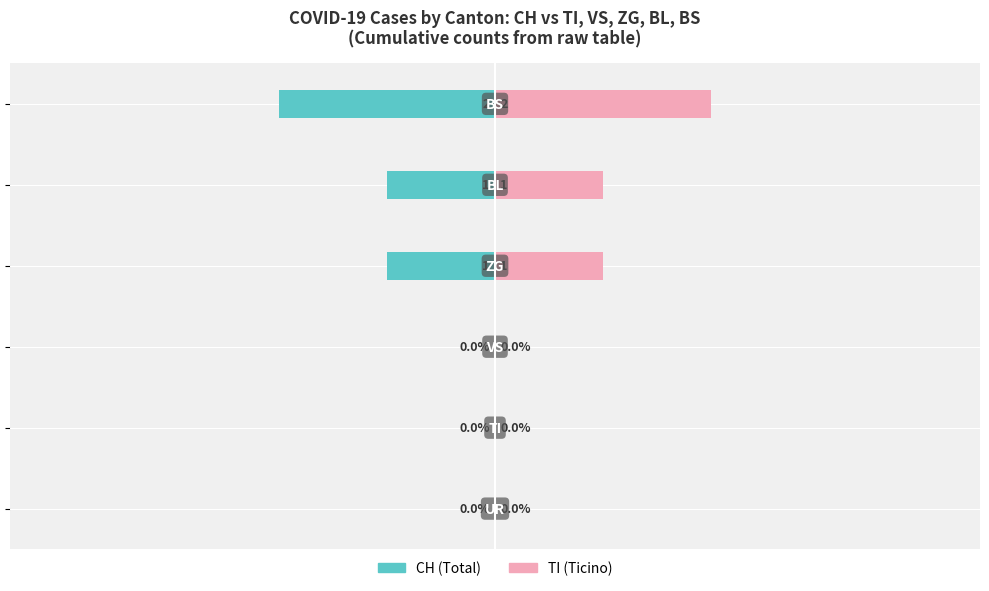

Which series has the largest range (max minus min)?

CH